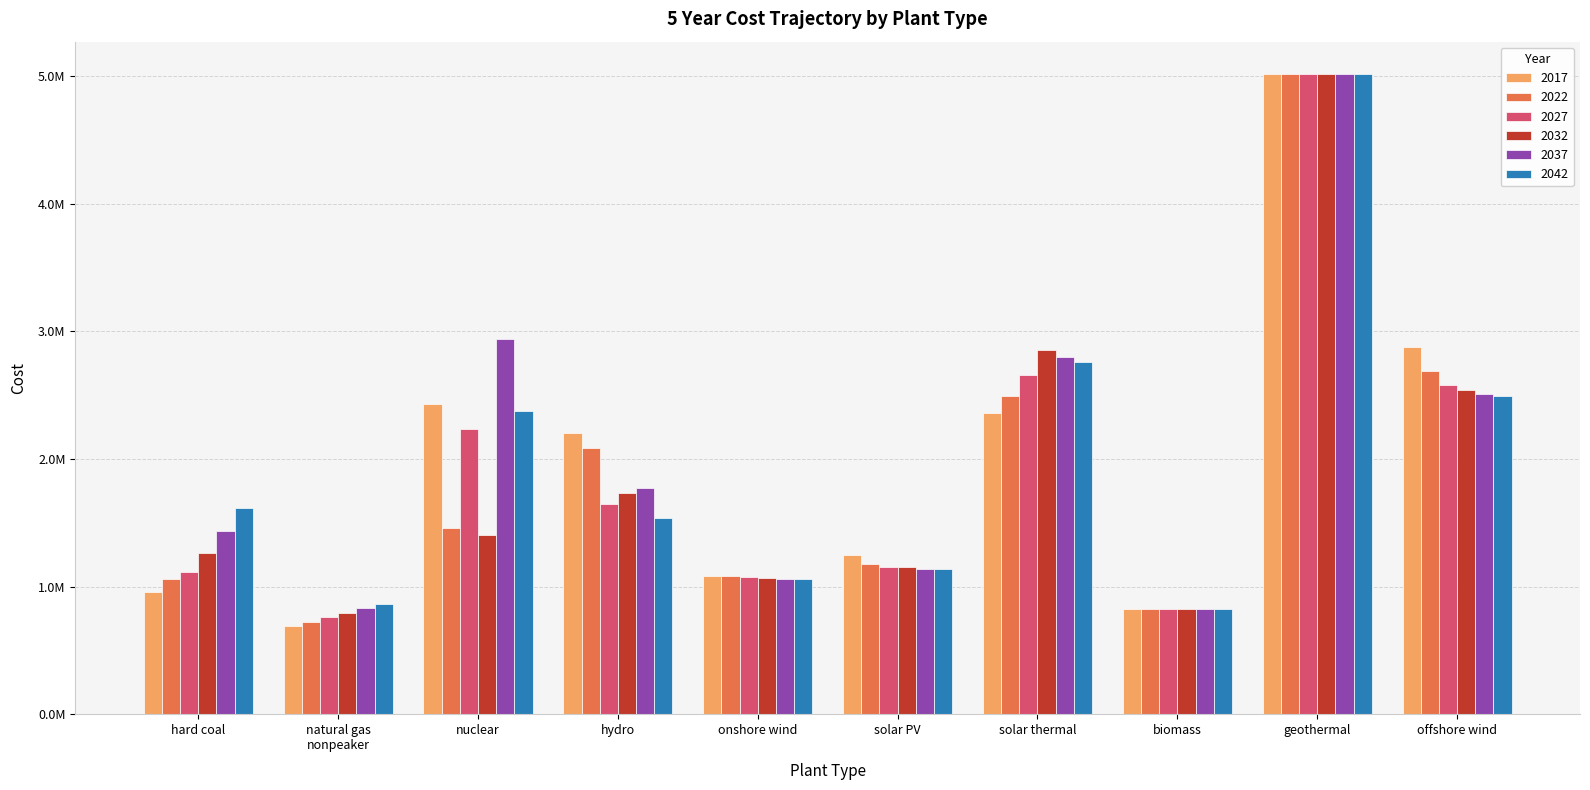

Reading right to left, what are all the values shown in this chart?

2017: 2875661.9	5020996.9	821617.7	2358590.5	1244476.9	1086361.1	2202214.3	2435059.9	689989.3	955482.1
2022: 2693080.1	5020996.9	821617.7	2490356.0	1178747.5	1086361.1	2083366.6	1458599.6	725149.3	1058168.6
2027: 2583531.1	5020996.9	821617.7	2660733.7	1153916.4	1077232.1	1646423.3	2234727.9	760309.3	1116020.7
2032: 2537885.7	5020996.9	821617.7	2858227.6	1150264.7	1068103.0	1732961.2	1401771.0	795469.4	1261772.0
2037: 2510498.5	5020996.9	821617.7	2802955.5	1139309.8	1058973.9	1774302.9	2942868.1	830629.4	1437322.2
2042: 2492240.3	5020996.9	821617.7	2760948.6	1137484.0	1058973.9	1539851.4	2379762.0	865789.4	1616751.6